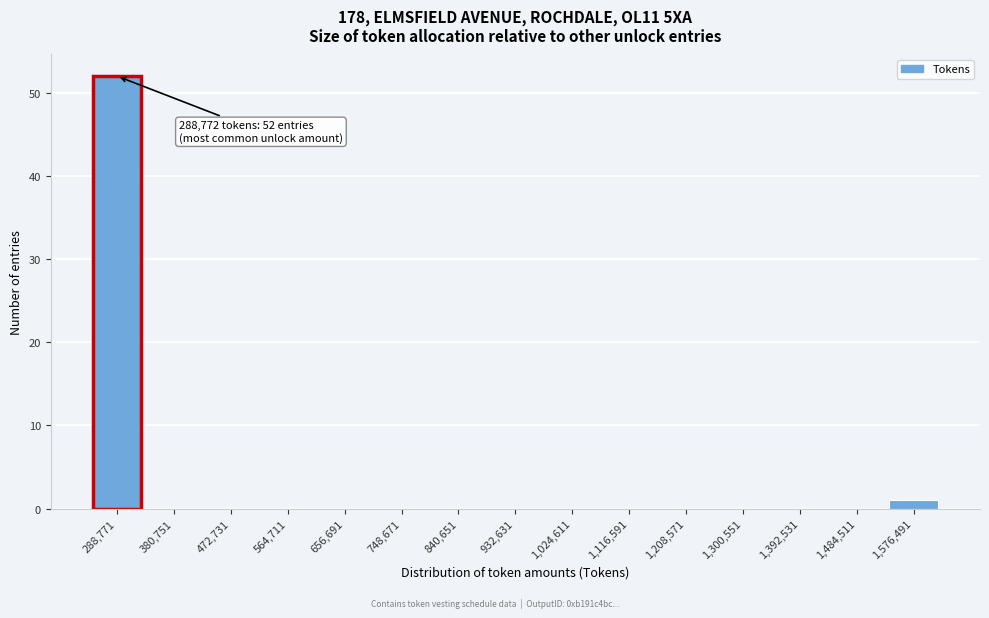

Reading right to left, transcribe all the data shown in this chart.

1,576,491=1	1,484,511=0	1,392,531=0	1,300,551=0	1,208,571=0	1,116,591=0	1,024,611=0	932,631=0	840,651=0	748,671=0	656,691=0	564,711=0	472,731=0	380,751=0	288,771=52